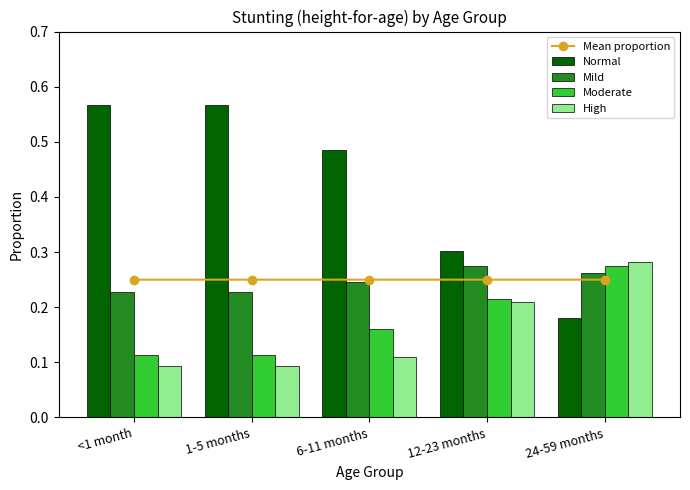

Does the chart contain stacked bars?

No